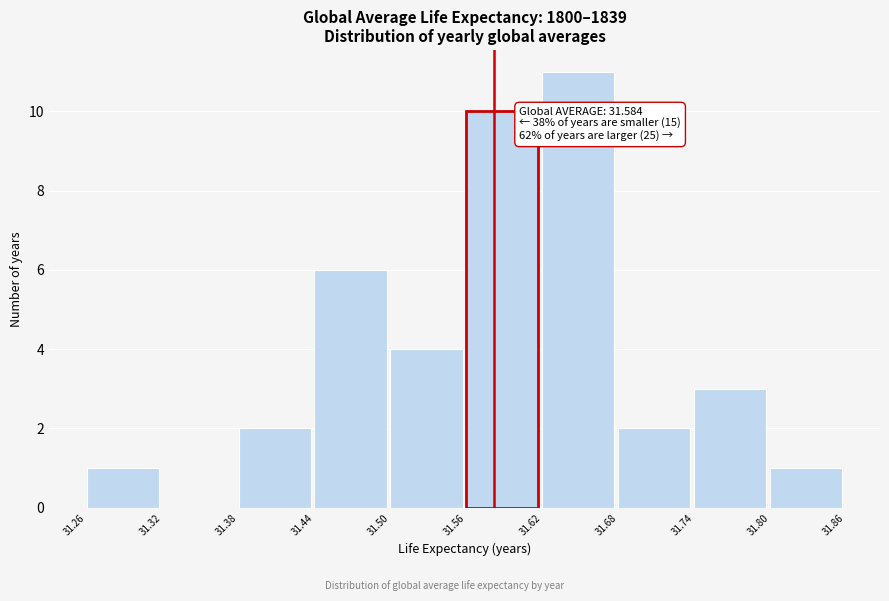

Which range on the x-axis has the tallest bar?

31.62 to 31.68